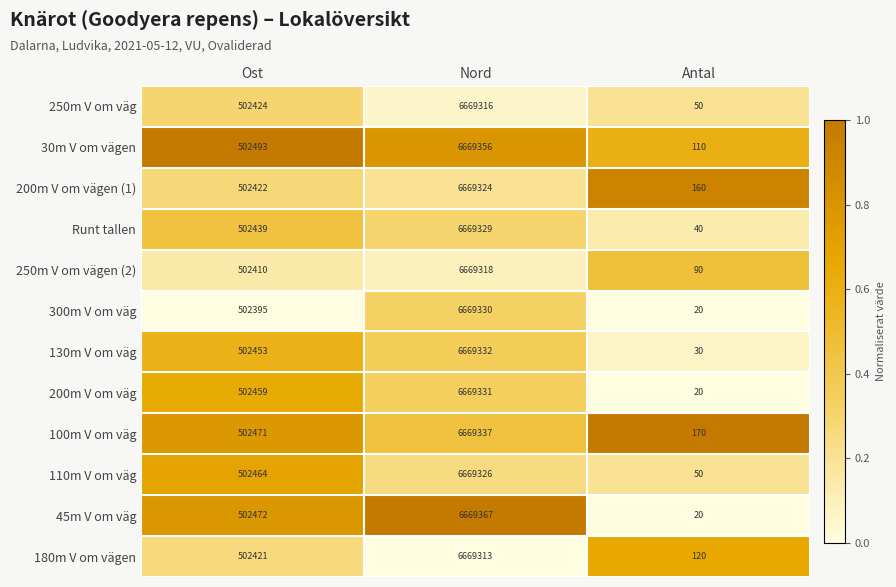

Where is 110m V om väg nearest to the value 3334688?

Ost